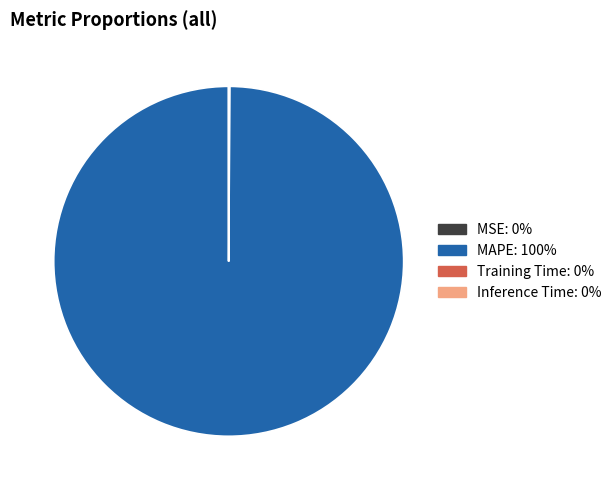

Does any single category account for the majority?

Yes